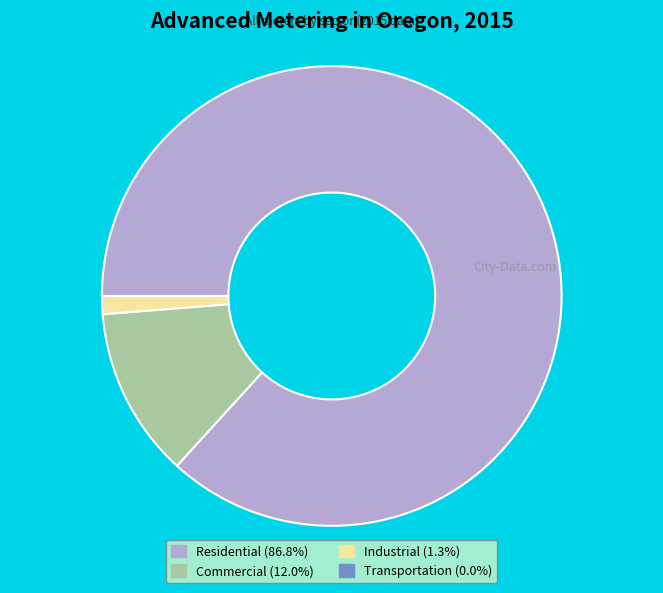

What is the ratio of the value at Residential (86.8%) to the value at Commercial (12.0%)?

7.2